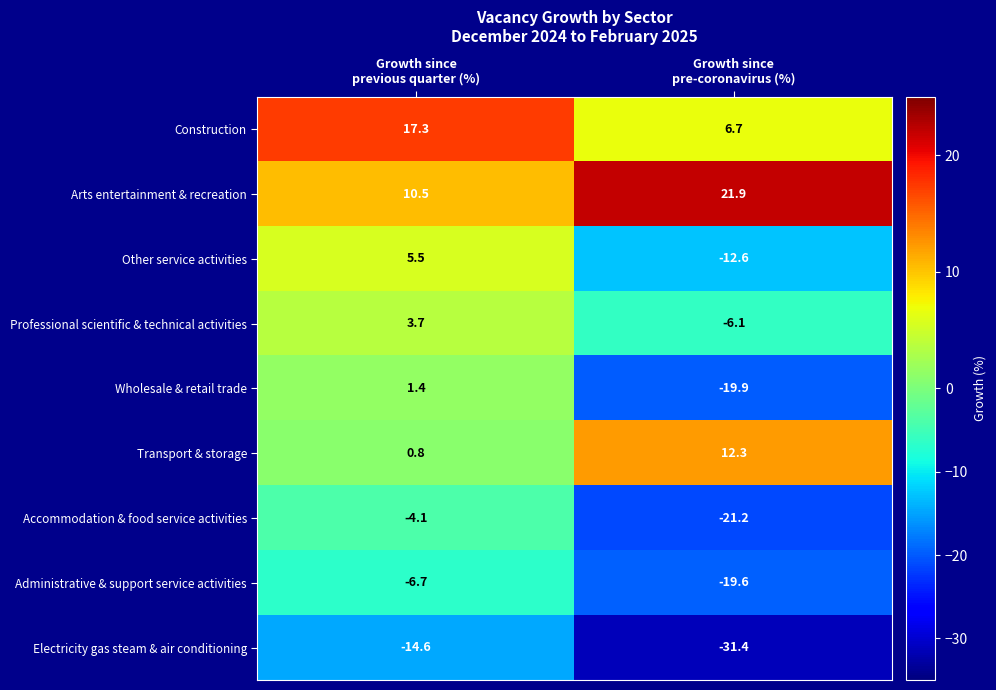

Between Growth since
previous quarter (%) and Growth since
pre-coronavirus (%), which series saw the biggest shift?

Wholesale & retail trade